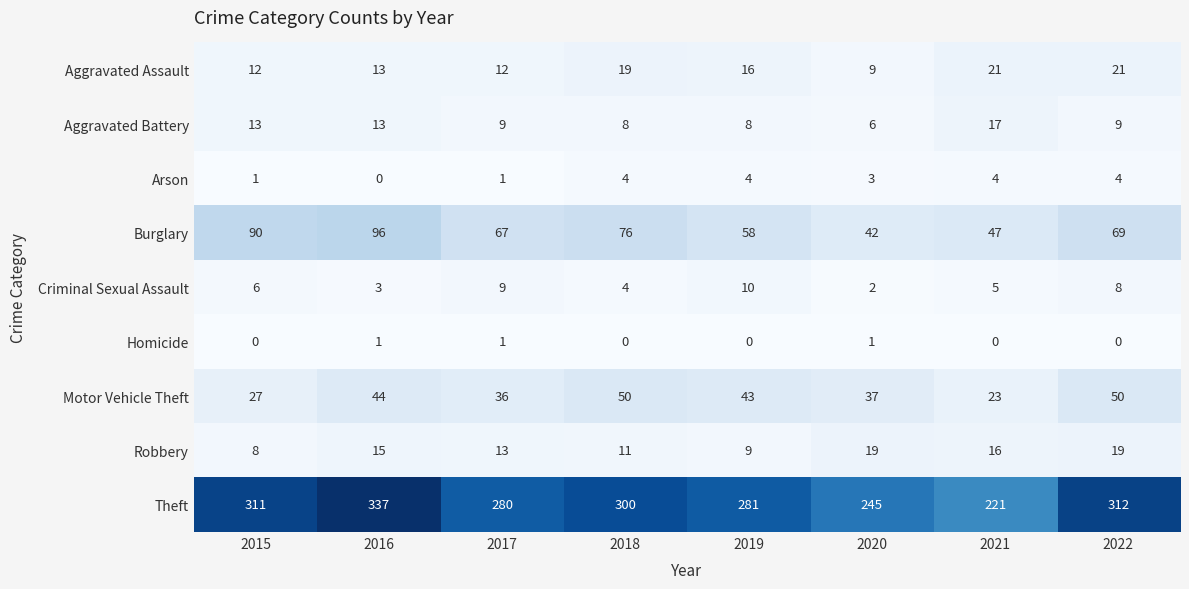

How many Criminal Sexual Assault values are between 4 and 9?

5